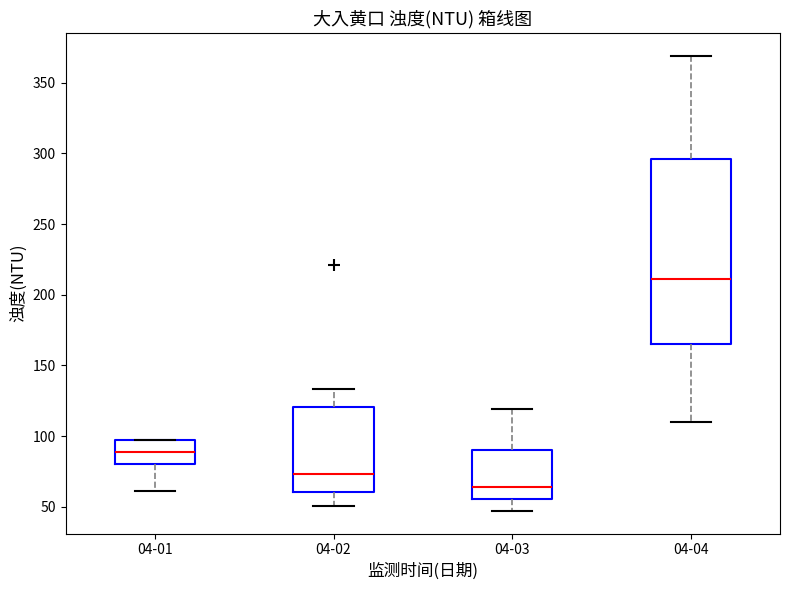

Reading left to right, read every box against the y-axis: the position of its median line, the range the box covers, and the ends of its whiskers. The values are not printed on the chart, so give them approximately, as read against the axis.

04-01: median 90, box 80 to 95, whiskers 60 to 95
04-02: median 75, box 60 to 120, whiskers 50 to 135
04-03: median 65, box 55 to 90, whiskers 45 to 120
04-04: median 210, box 165 to 295, whiskers 110 to 370